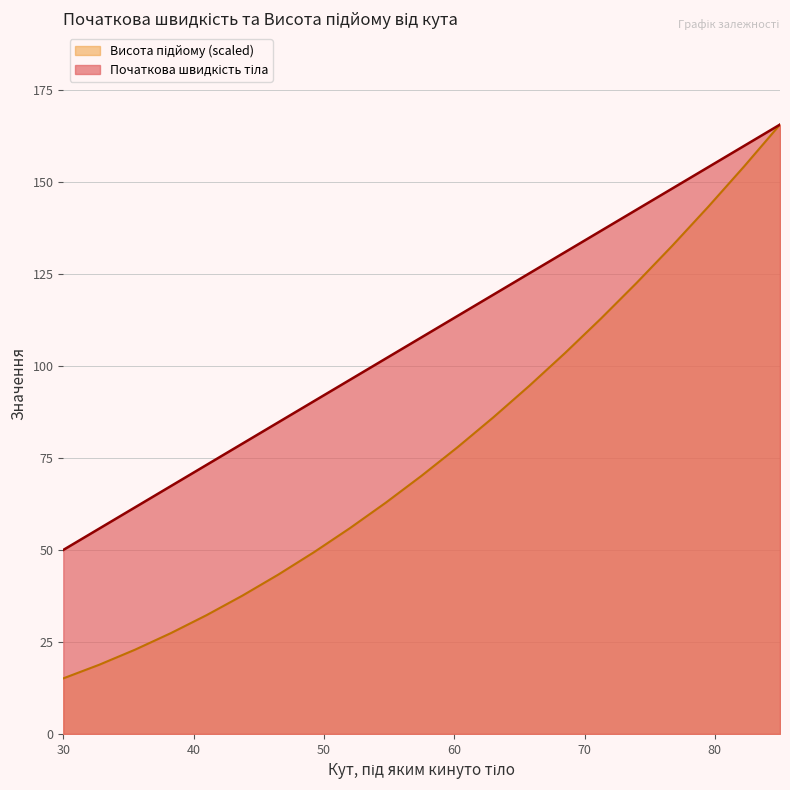

What position from the left is 74?

17